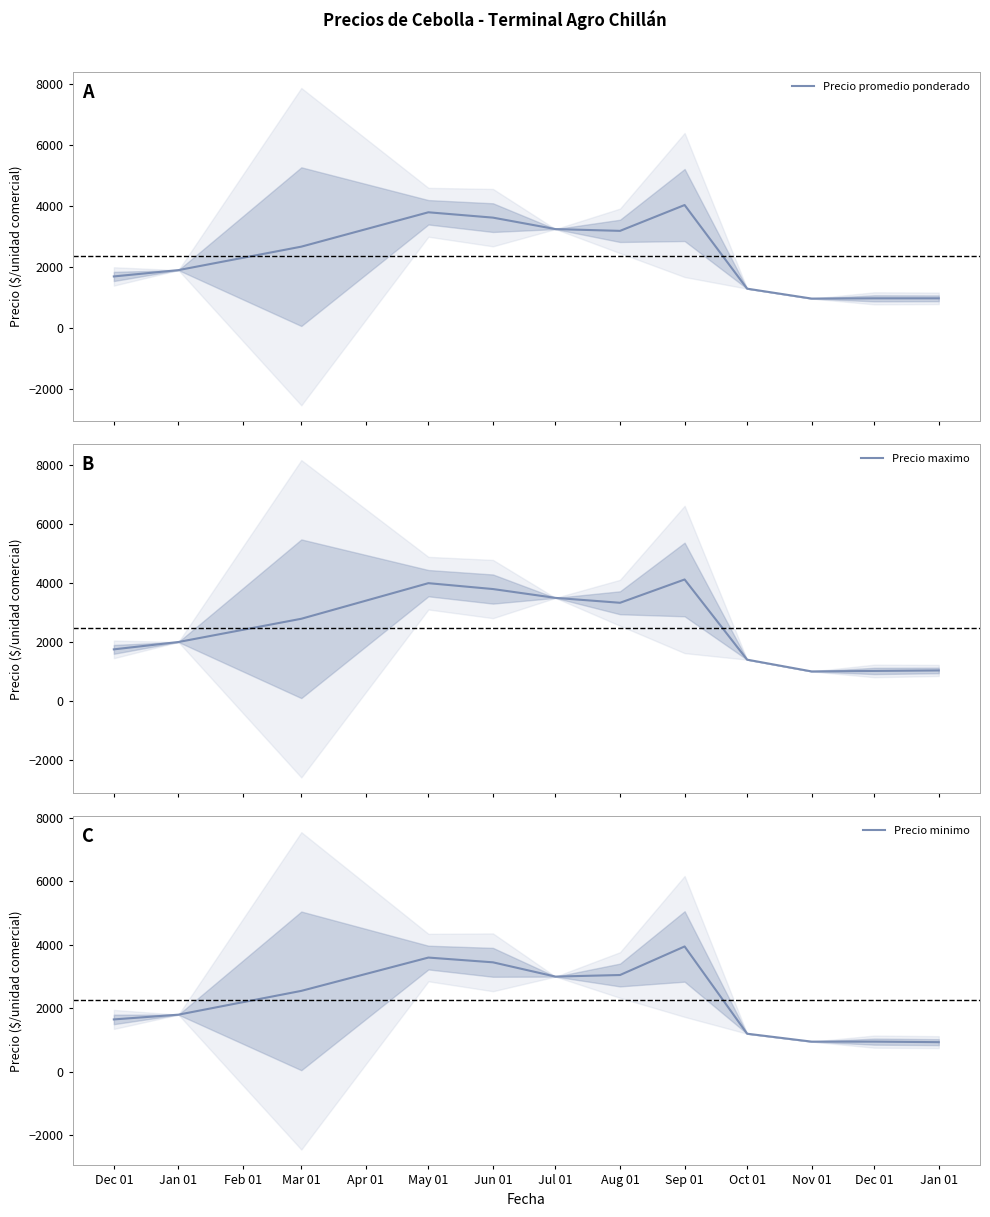

What is the sum of the Precio minimo values at Dec 01 and Jan 01?

3450.0